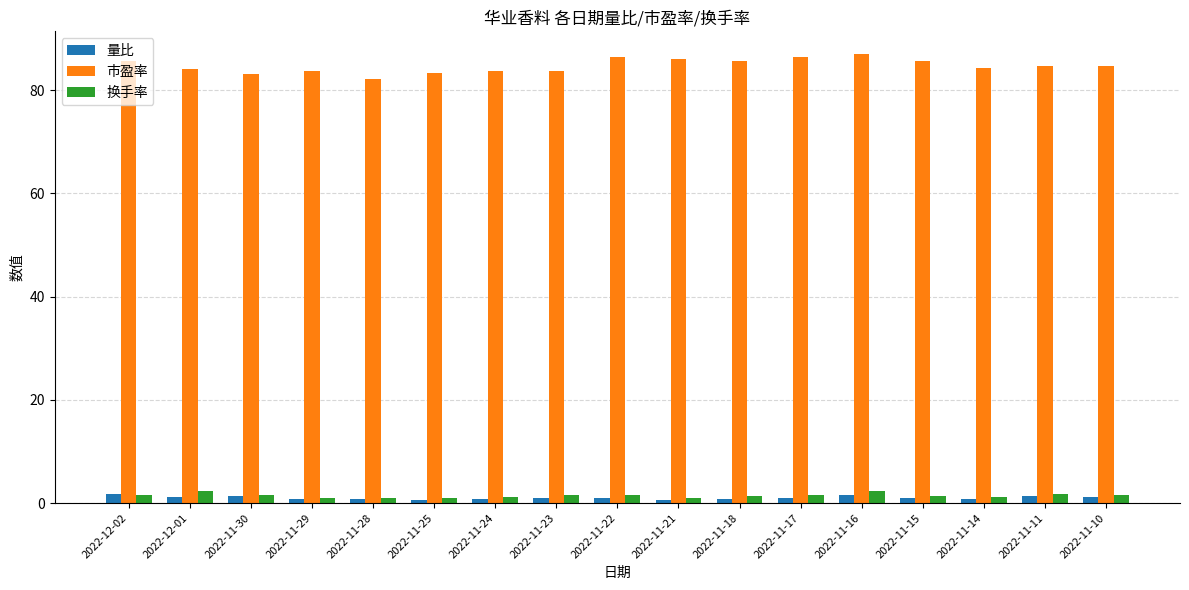

Which series has the largest total across all categories?

市盈率